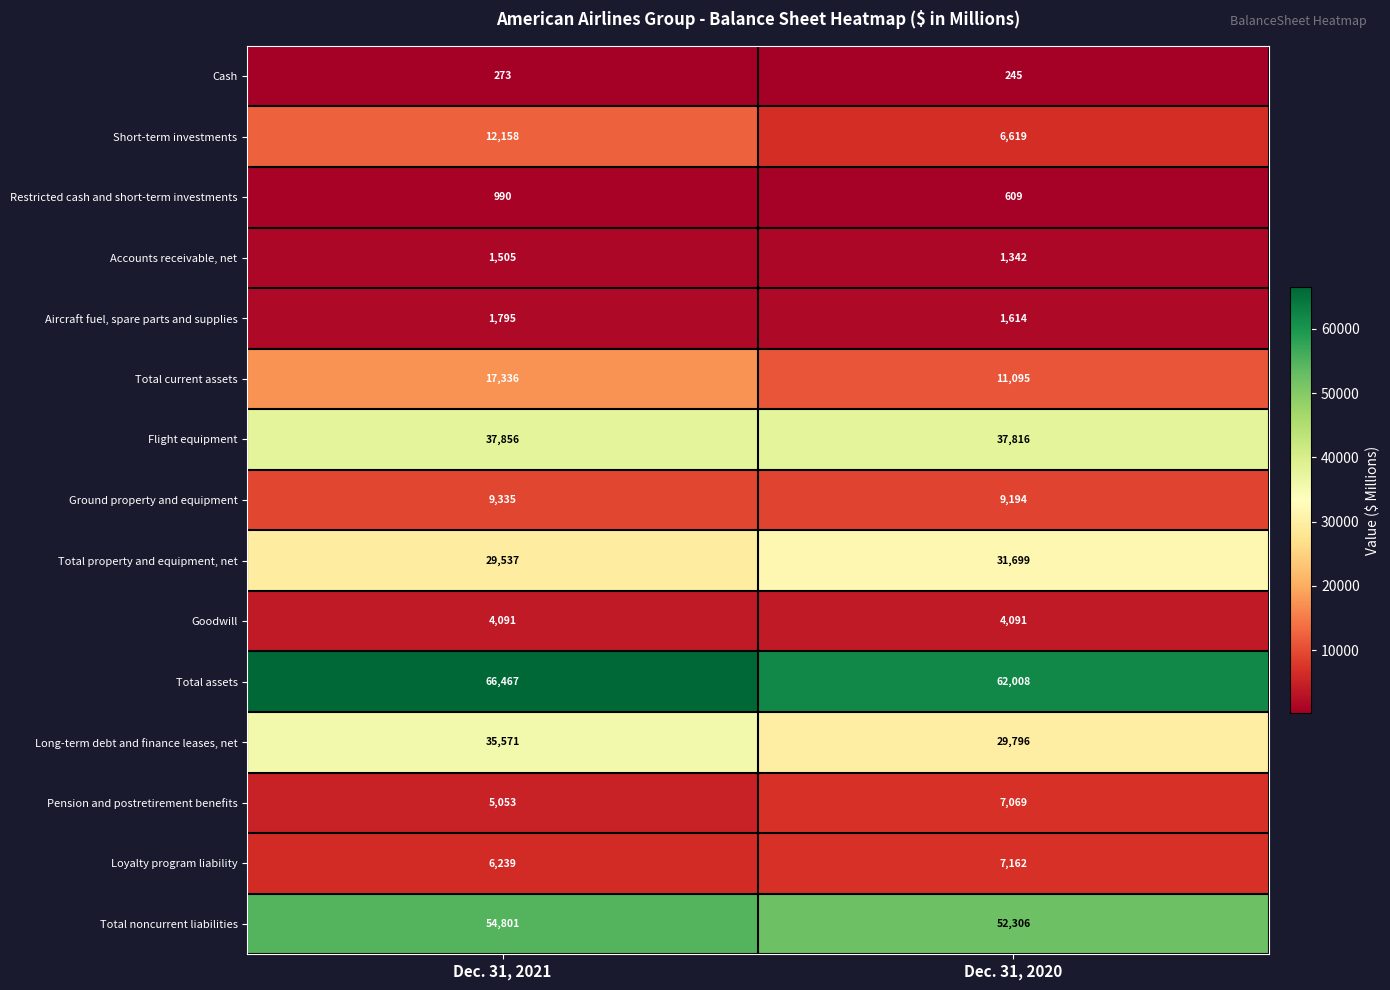

Which series has the largest total across all categories?

Total assets